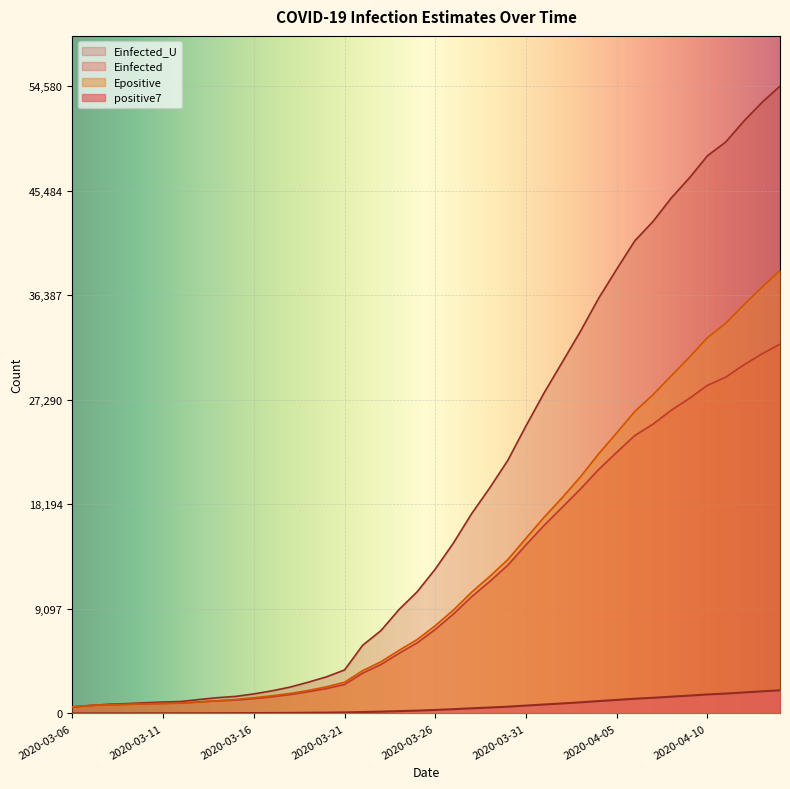

At which category does the chart reach its peak across all series?

2020-04-14